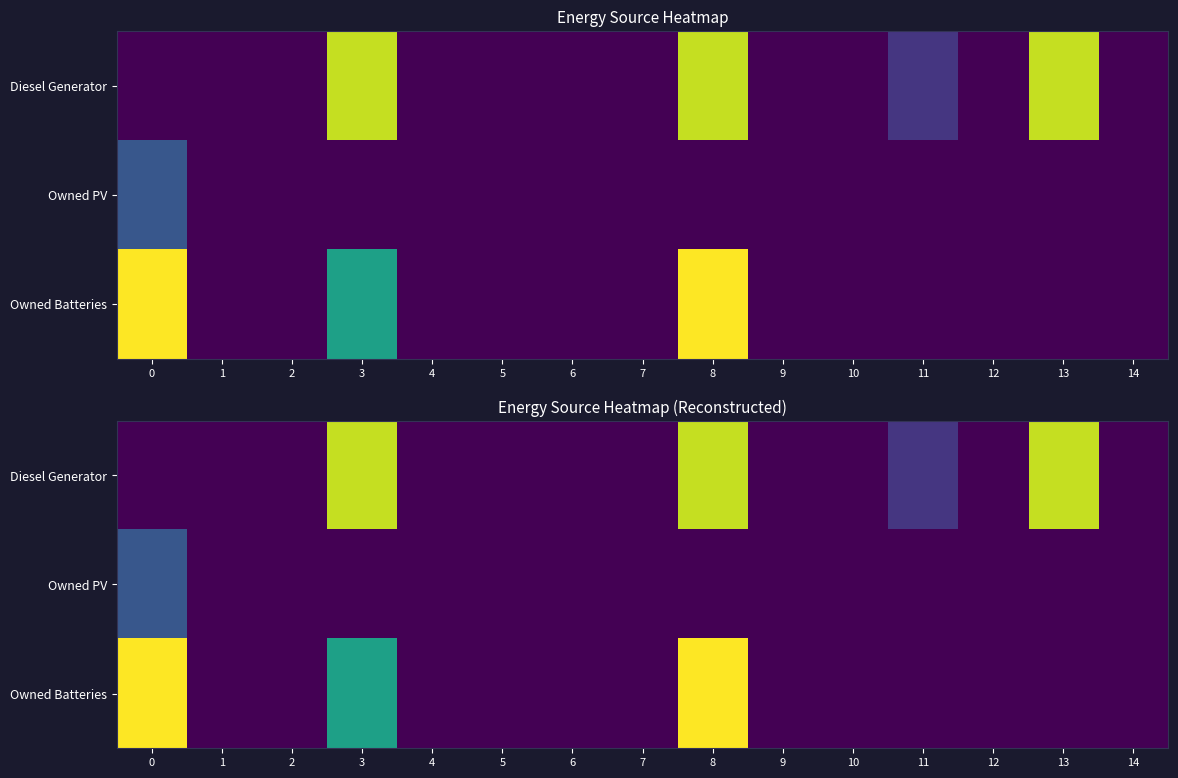

Between 1 and 3, which series saw the biggest shift?

Diesel Generator